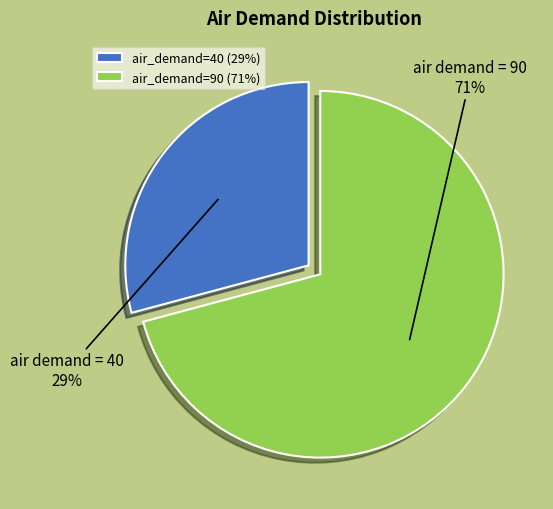

Which slice is the smallest?

air_demand=40 (29%)